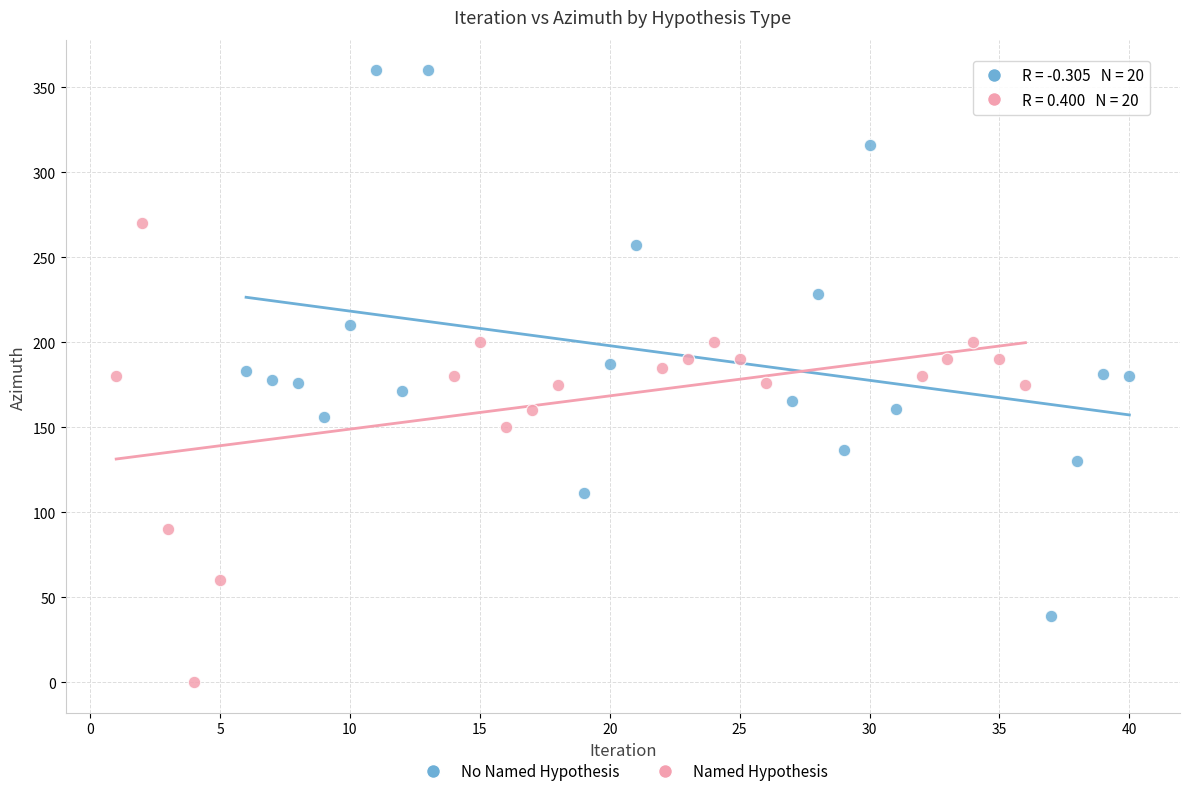

What are all the series names shown in the legend?

No Named Hypothesis, Named Hypothesis